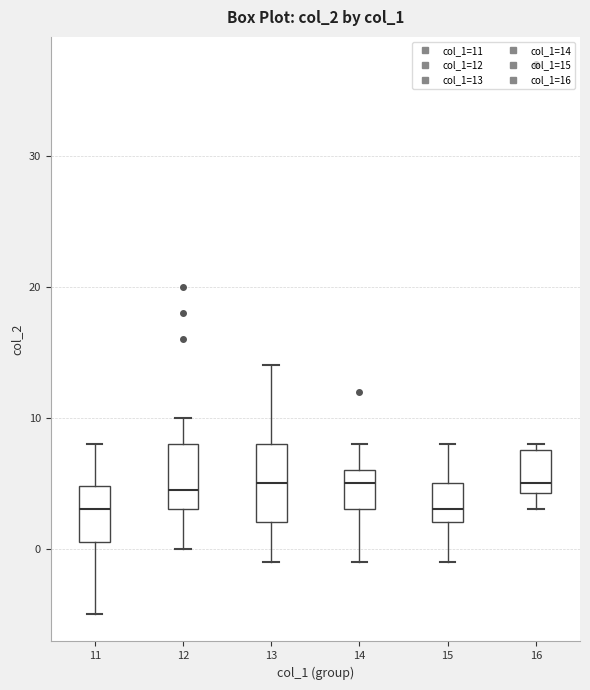

Which box is the tallest, from its lower edge to its upper edge?

13